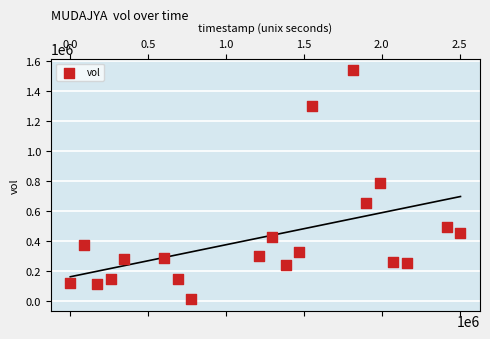

What is the range of X values (max minus min)?

2505600